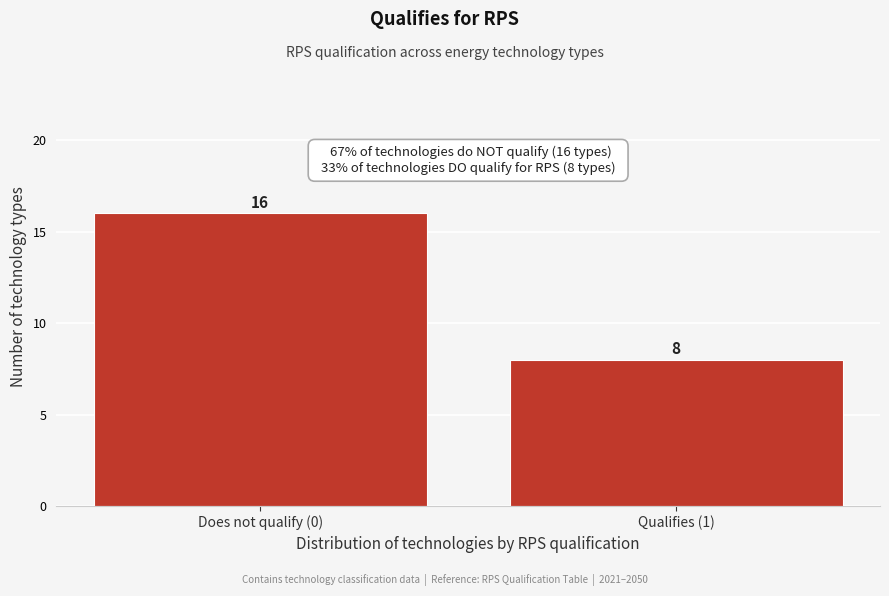

Reading left to right, list all the values displayed in this chart.

Does not qualify (0)=16	Qualifies (1)=8